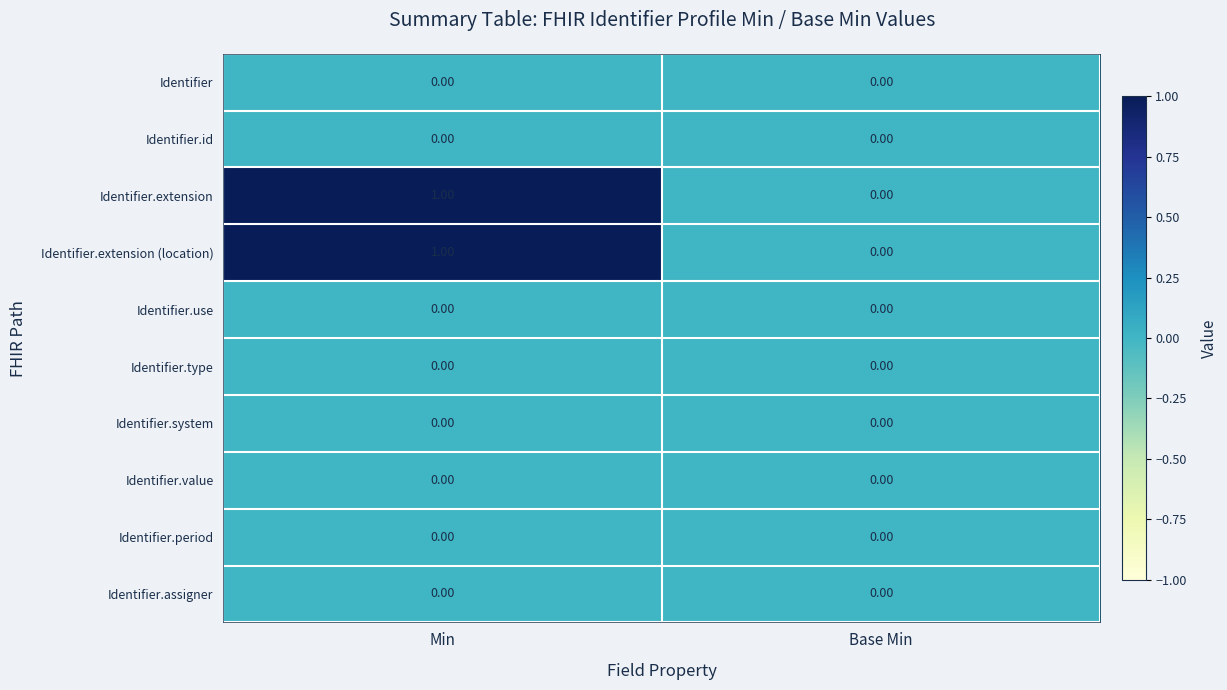

Count the number of data series in this chart.

10